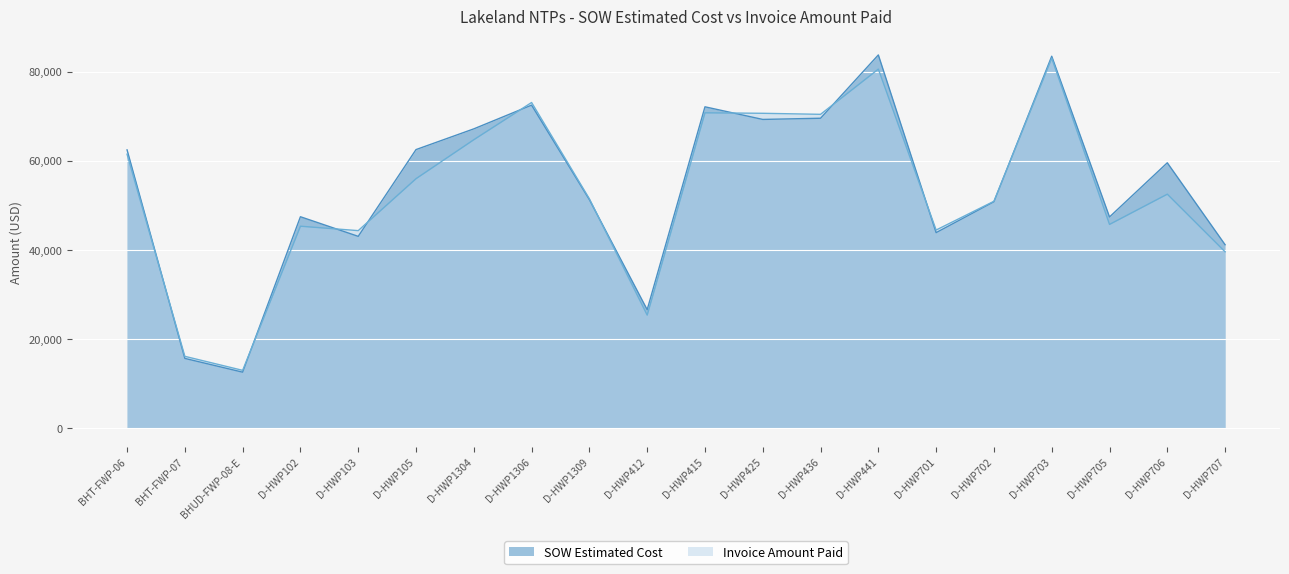

What is the difference between the SOW Estimated Cost values at BHUD-FWP-08-E and D-HWP105?

49921.1